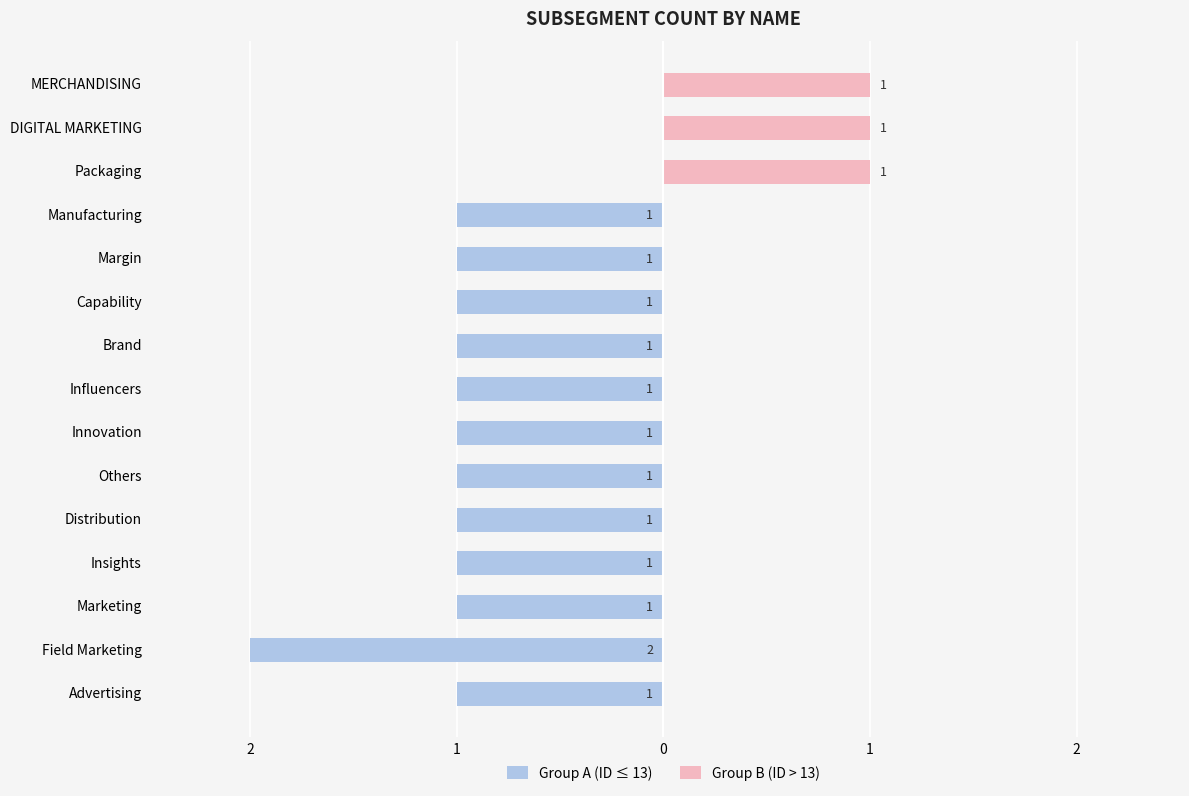

At how many categories does at least one series exceed 0?

3